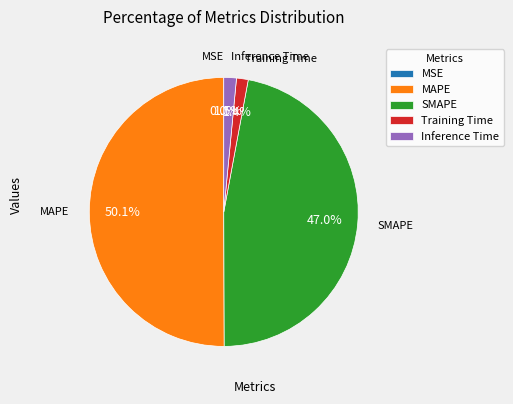

Which category accounts for the majority?

MAPE